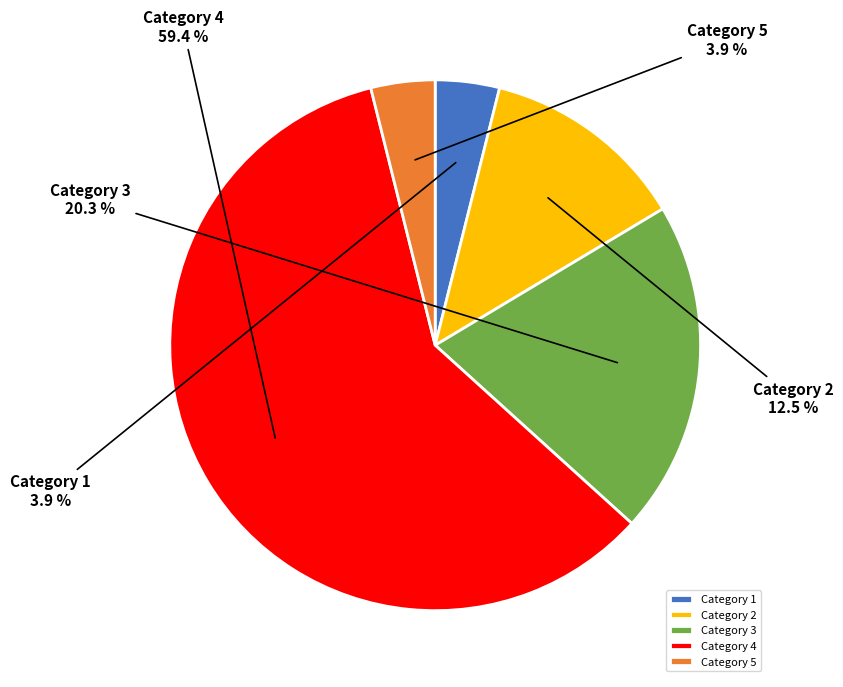

How many slices are in this pie chart?

5